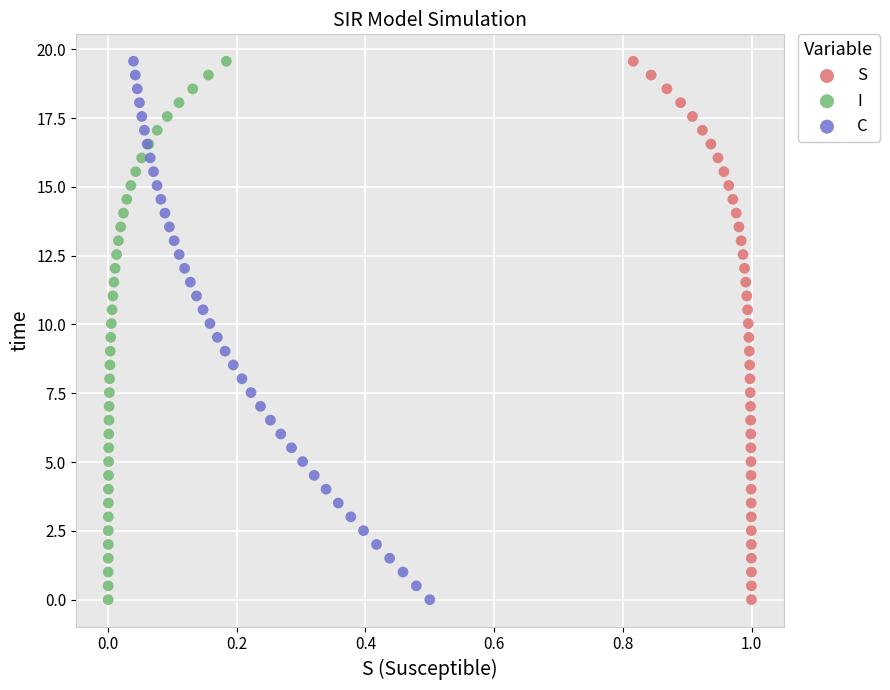

What are all the series names shown in the legend?

S, I, C